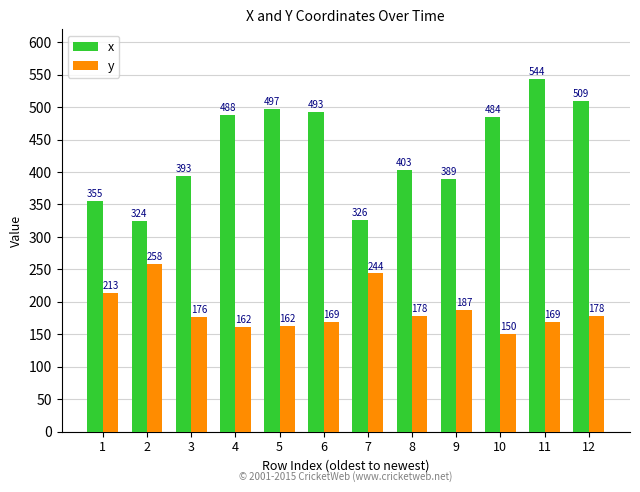

Does the chart contain any negative values?

No